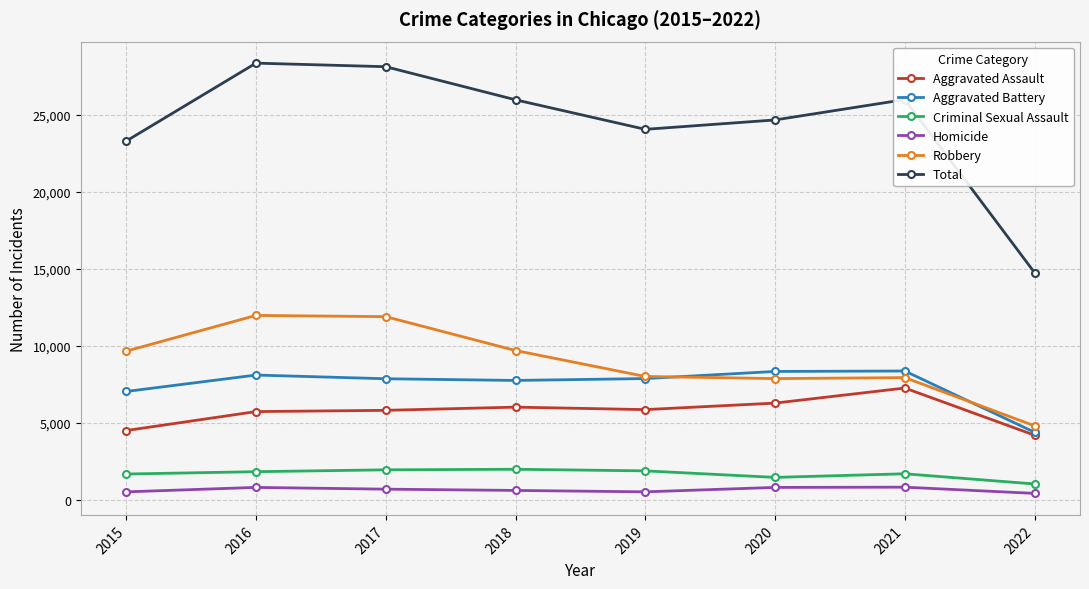

What is the approximate value of Aggravated Assault at 2018?

6001